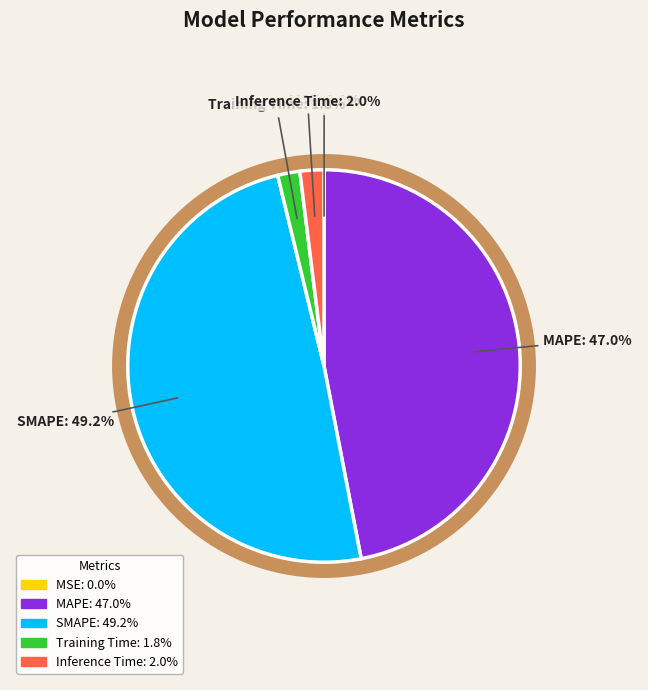

To the nearest percent, what is the combined percentage of MSE and Inference Time?

2%